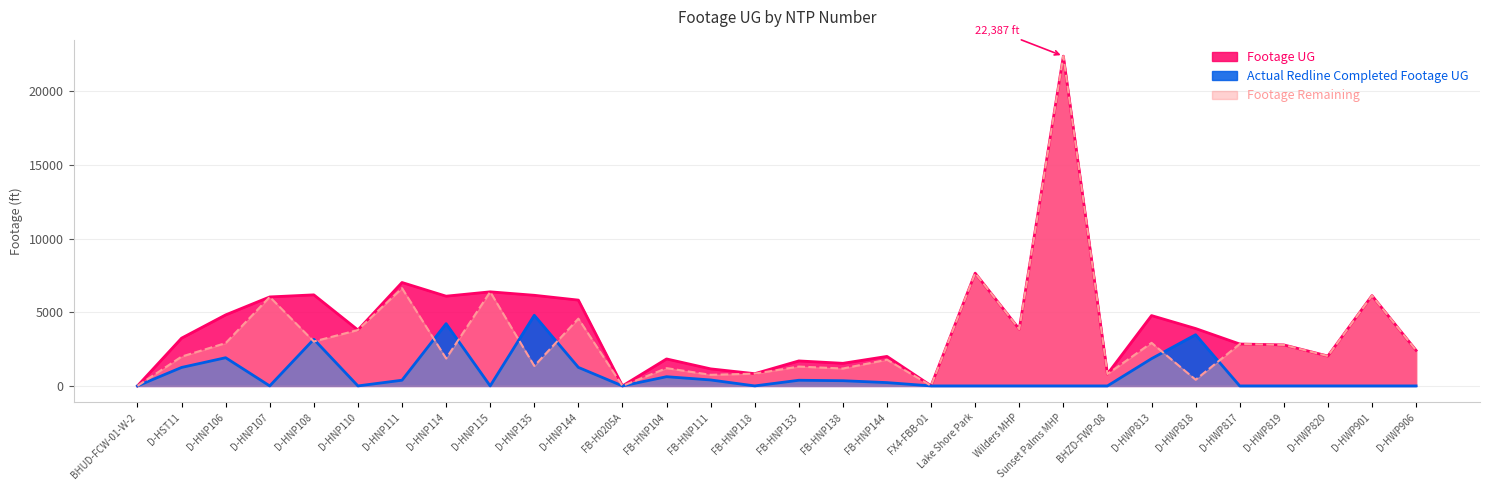

True or false: Footage UG and Actual Redline Completed Footage UG cross at least once.

False